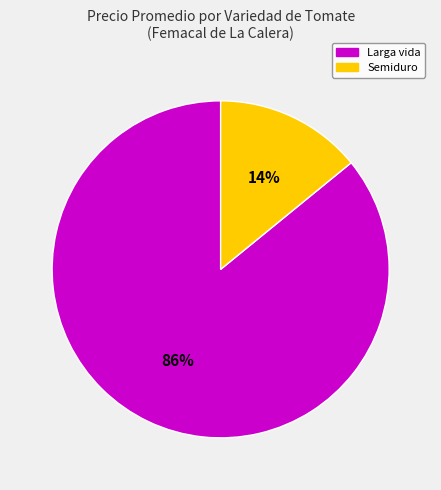

What is the smallest slice in the pie chart?

Semiduro